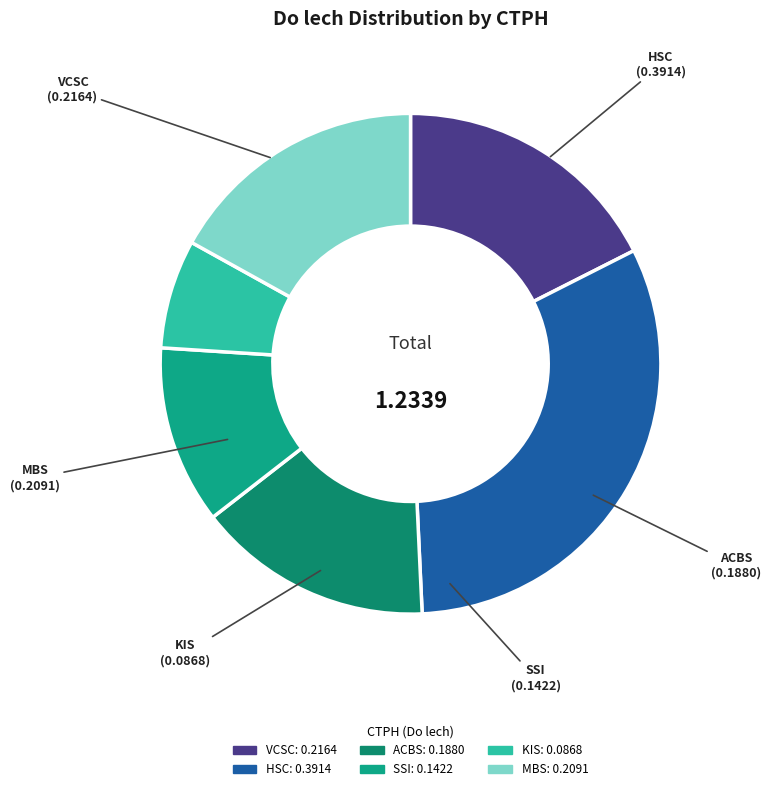

Which has a higher value, ACBS or HSC?

HSC